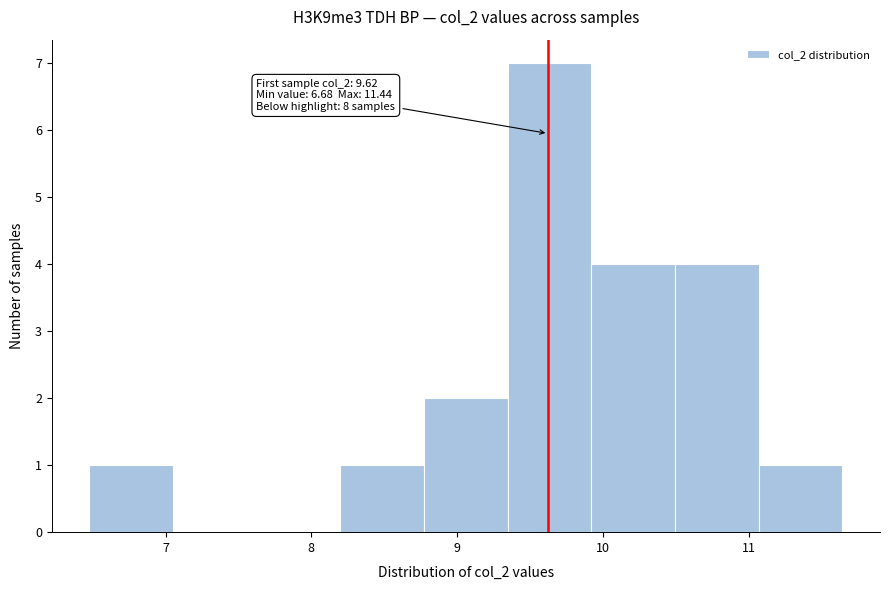

Over which range of the x-axis is the bar tallest?

9.3 to 9.9